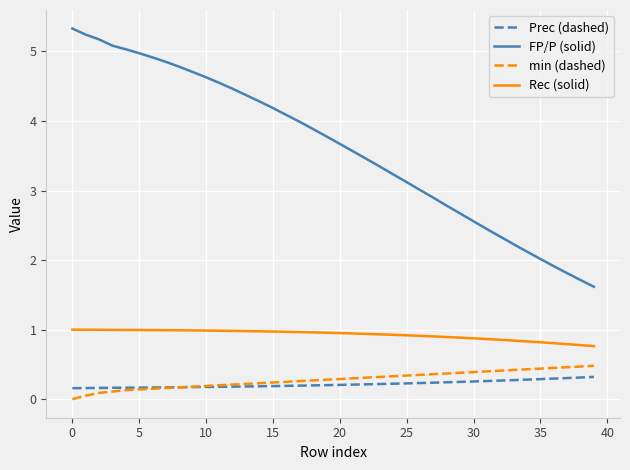

True or false: min (dashed) and Rec (solid) intersect in this chart.

False